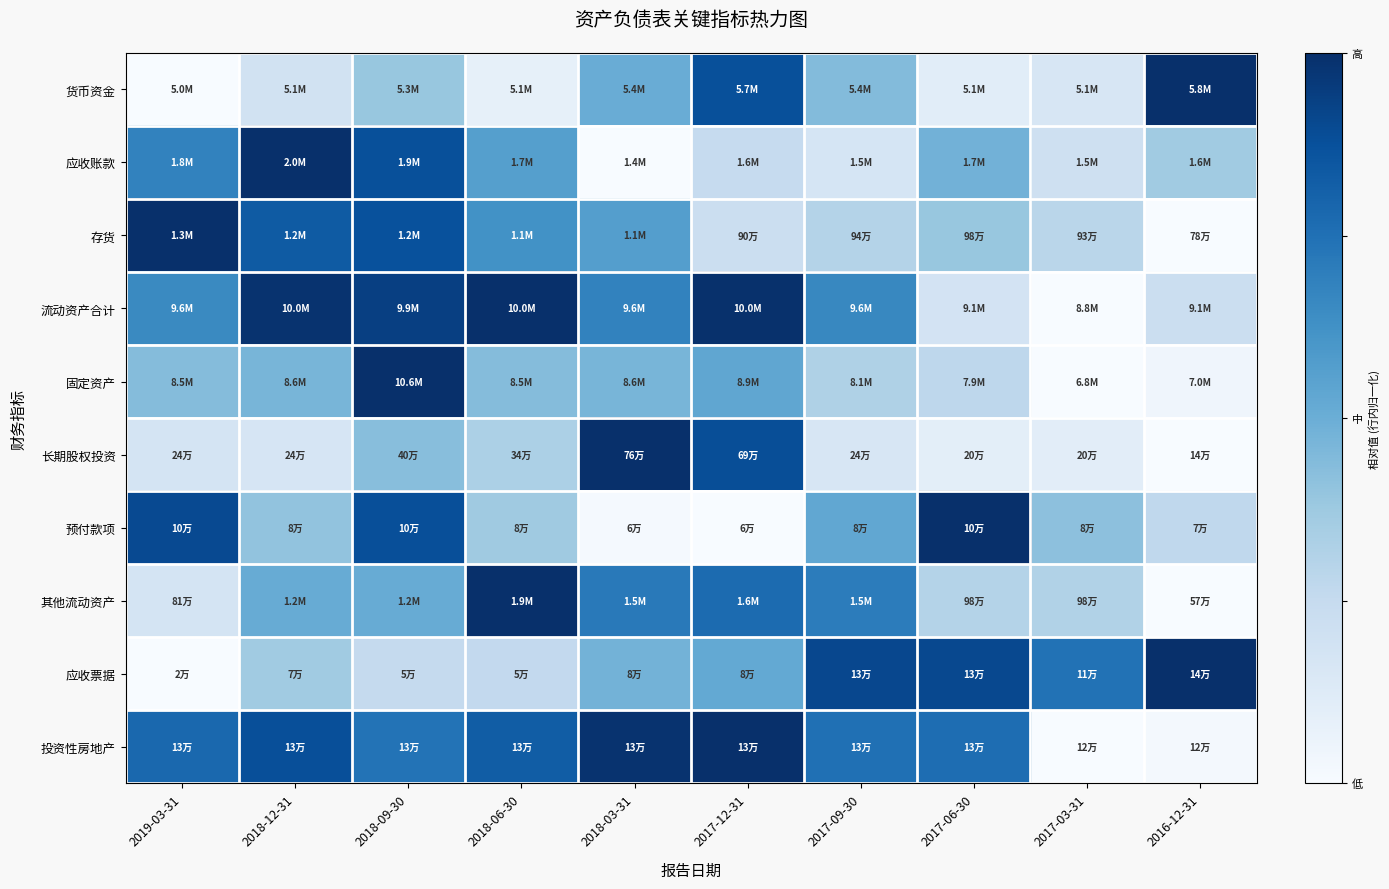

Reading right to left, extract all data points from this chart.

货币资金: 2016-12-31=1.0	2017-03-31=0.2	2017-06-30=0.1	2017-09-30=0.4	2017-12-31=0.9	2018-03-31=0.5	2018-06-30=0.1	2018-09-30=0.4	2018-12-31=0.2	2019-03-31=0.0
应收账款: 2016-12-31=0.4	2017-03-31=0.2	2017-06-30=0.5	2017-09-30=0.2	2017-12-31=0.2	2018-03-31=0.0	2018-06-30=0.6	2018-09-30=0.9	2018-12-31=1.0	2019-03-31=0.7
存货: 2016-12-31=0.0	2017-03-31=0.3	2017-06-30=0.4	2017-09-30=0.3	2017-12-31=0.2	2018-03-31=0.6	2018-06-30=0.6	2018-09-30=0.9	2018-12-31=0.8	2019-03-31=1.0
流动资产合计: 2016-12-31=0.2	2017-03-31=0.0	2017-06-30=0.2	2017-09-30=0.7	2017-12-31=1.0	2018-03-31=0.7	2018-06-30=1.0	2018-09-30=0.9	2018-12-31=1.0	2019-03-31=0.7
固定资产: 2016-12-31=0.0	2017-03-31=0.0	2017-06-30=0.3	2017-09-30=0.3	2017-12-31=0.5	2018-03-31=0.5	2018-06-30=0.4	2018-09-30=1.0	2018-12-31=0.5	2019-03-31=0.4
长期股权投资: 2016-12-31=0.0	2017-03-31=0.1	2017-06-30=0.1	2017-09-30=0.2	2017-12-31=0.9	2018-03-31=1.0	2018-06-30=0.3	2018-09-30=0.4	2018-12-31=0.2	2019-03-31=0.2
预付款项: 2016-12-31=0.3	2017-03-31=0.4	2017-06-30=1.0	2017-09-30=0.5	2017-12-31=0.0	2018-03-31=0.0	2018-06-30=0.4	2018-09-30=0.9	2018-12-31=0.4	2019-03-31=0.9
其他流动资产: 2016-12-31=0.0	2017-03-31=0.3	2017-06-30=0.3	2017-09-30=0.7	2017-12-31=0.8	2018-03-31=0.7	2018-06-30=1.0	2018-09-30=0.5	2018-12-31=0.5	2019-03-31=0.2
应收票据: 2016-12-31=1.0	2017-03-31=0.7	2017-06-30=0.9	2017-09-30=0.9	2017-12-31=0.5	2018-03-31=0.5	2018-06-30=0.3	2018-09-30=0.3	2018-12-31=0.4	2019-03-31=0.0
投资性房地产: 2016-12-31=0.0	2017-03-31=0.0	2017-06-30=0.8	2017-09-30=0.8	2017-12-31=1.0	2018-03-31=1.0	2018-06-30=0.8	2018-09-30=0.7	2018-12-31=0.9	2019-03-31=0.8